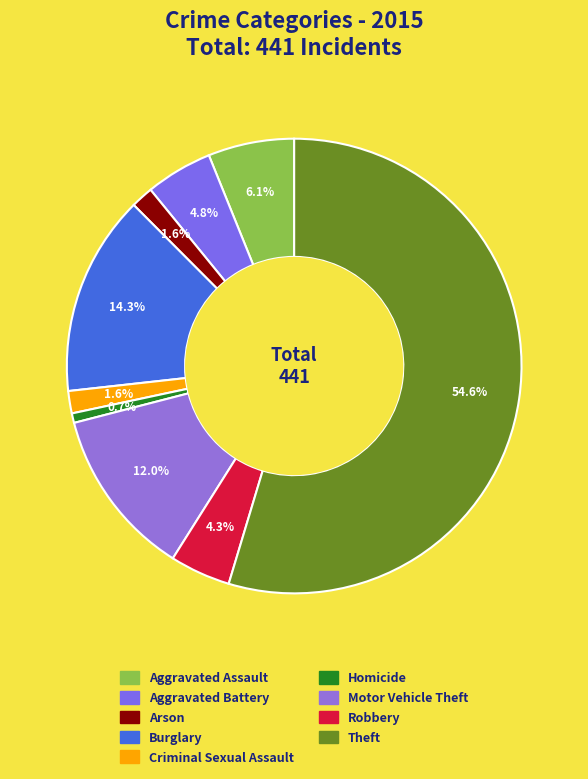

How many segments does this pie chart have?

9